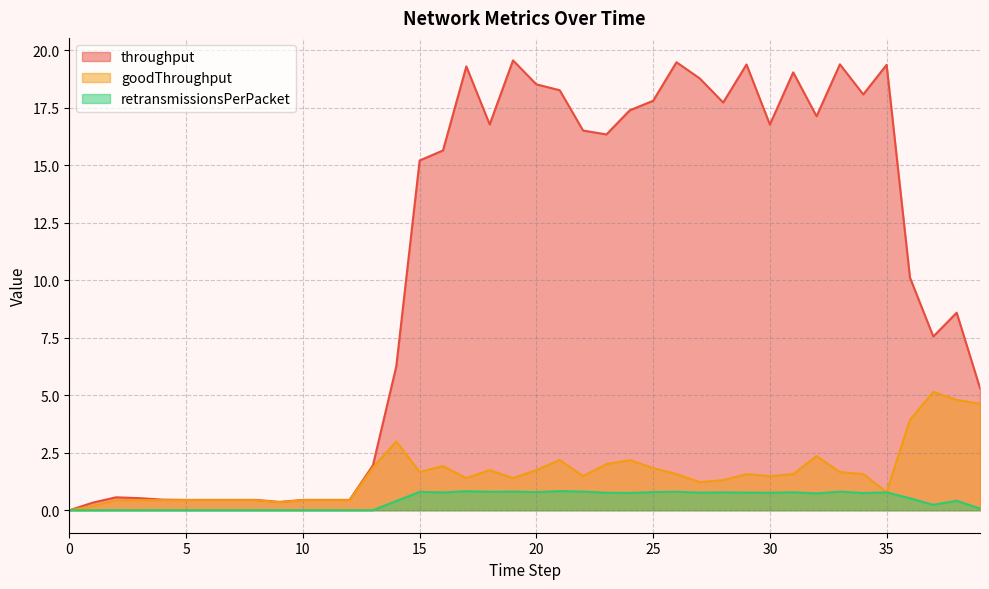

Between 34 and 26, which is larger?

26